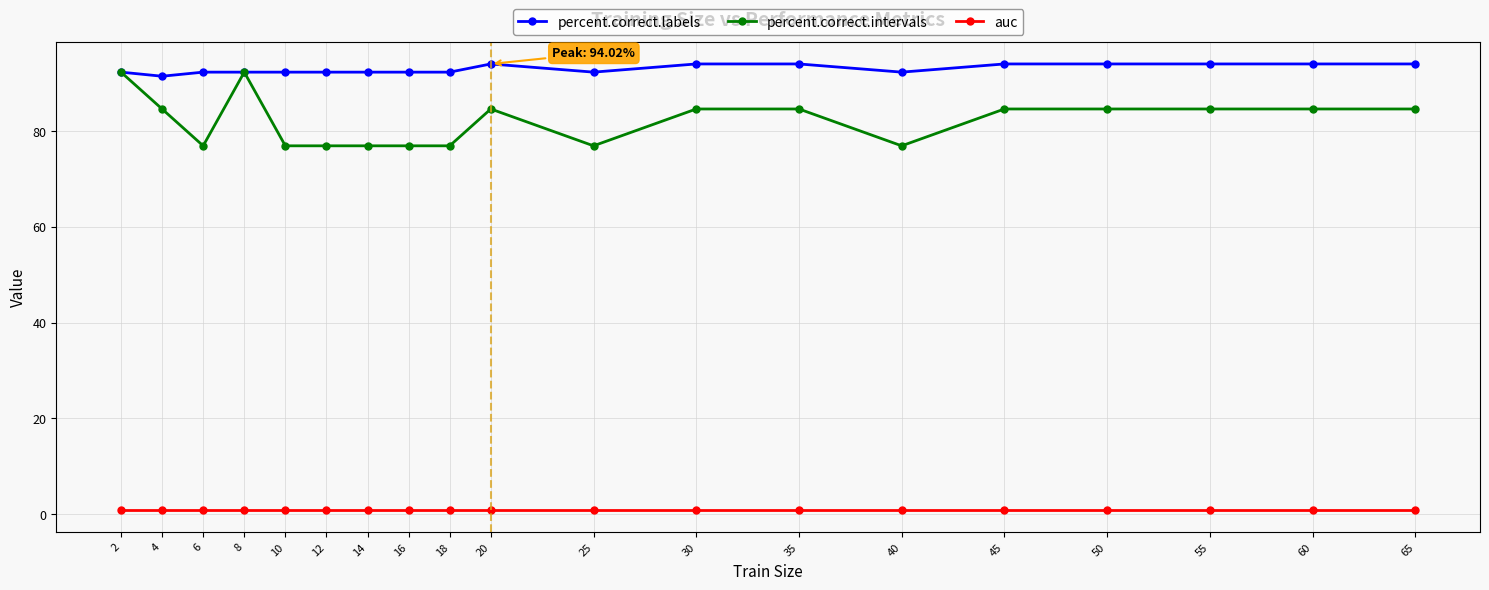

Is the value of percent.correct.labels at 8 greater than the value of percent.correct.intervals at 12?

Yes